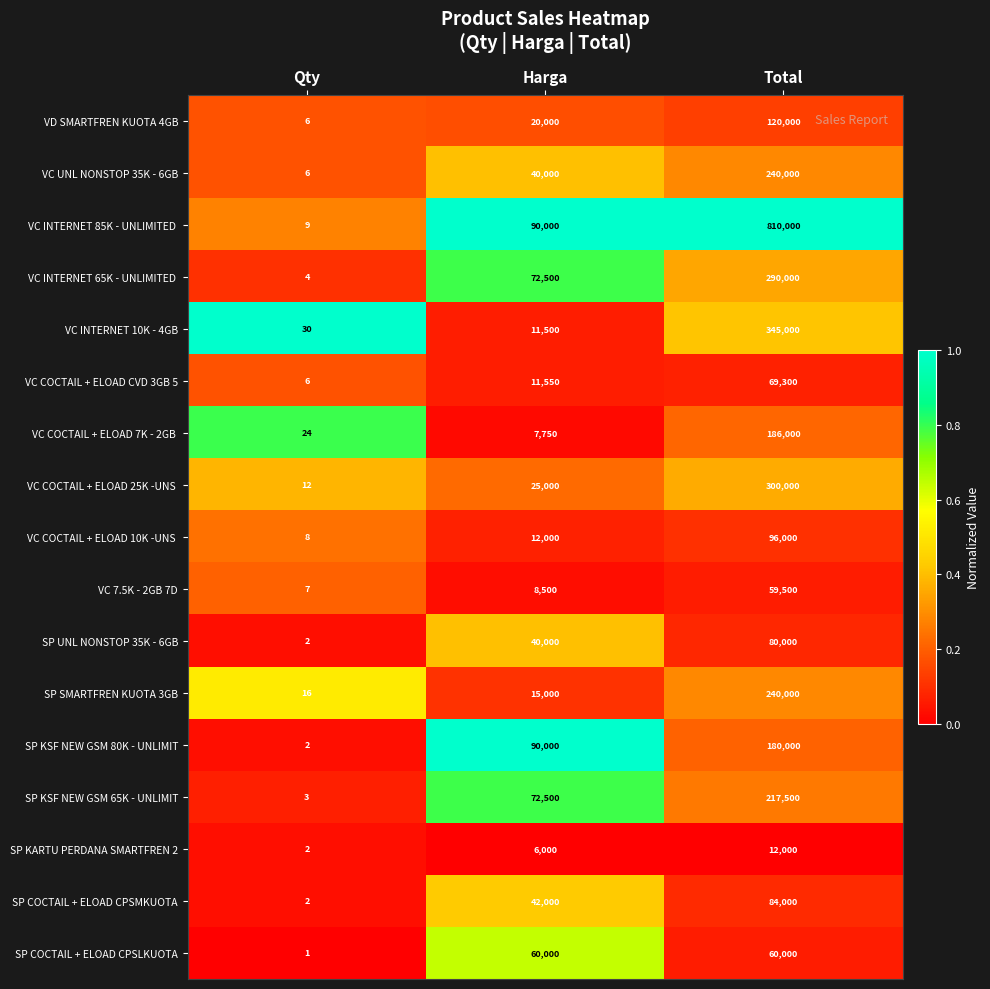

True or false: VD SMARTFREN KUOTA 4GB has a value of 6 at Qty.

True